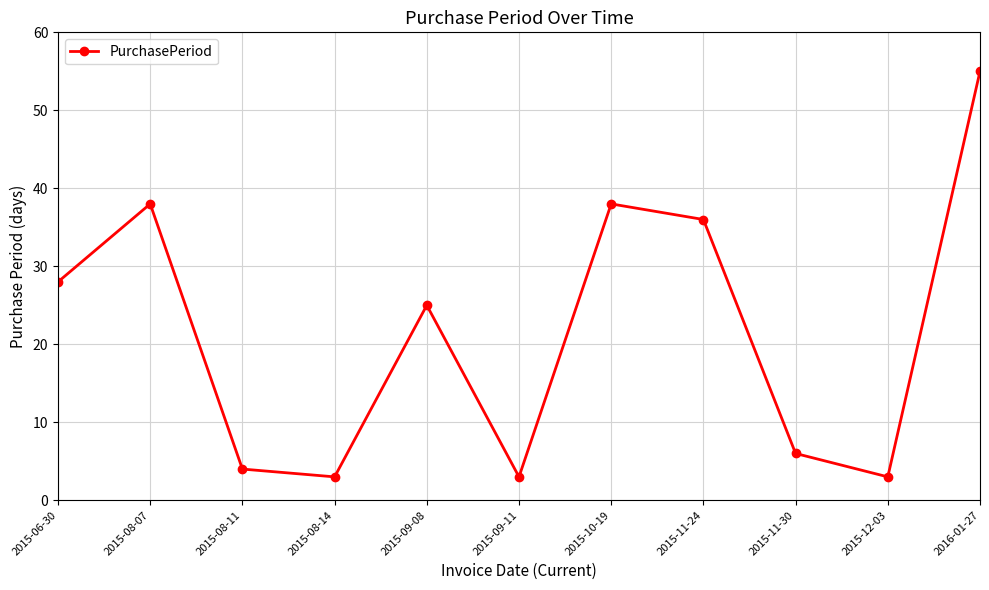

How many points are higher than both their immediate neighbors (excluding endpoints)?

3